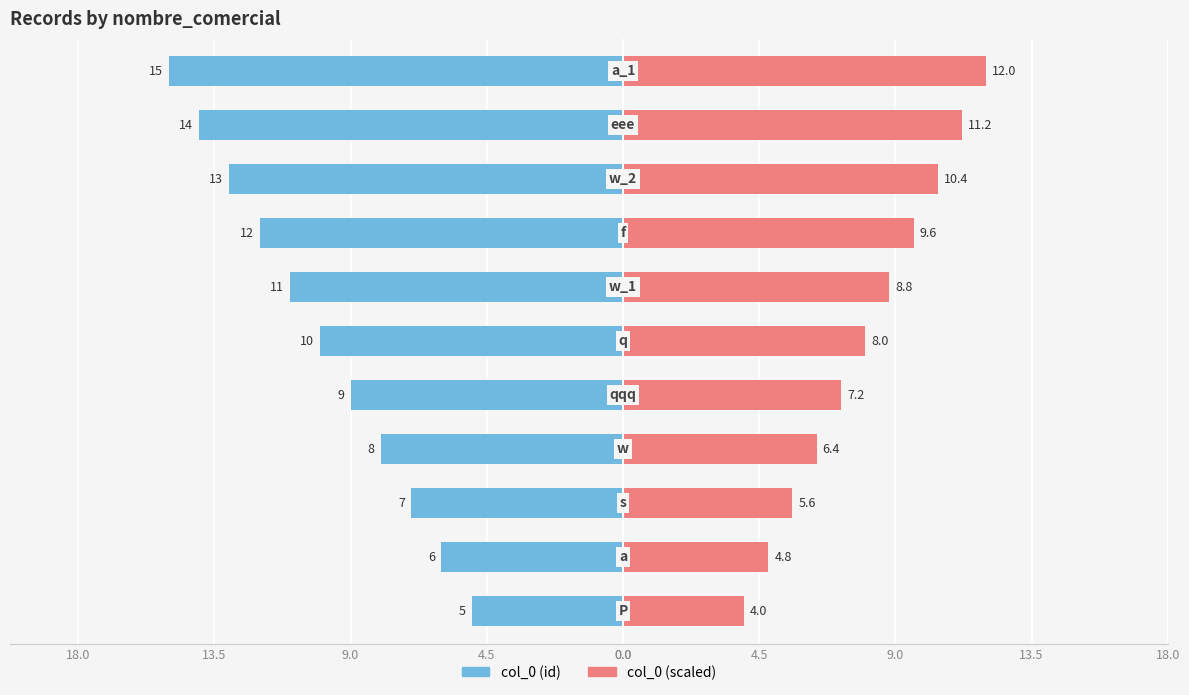

What is the average value of the col_0 (right) series?

8.0